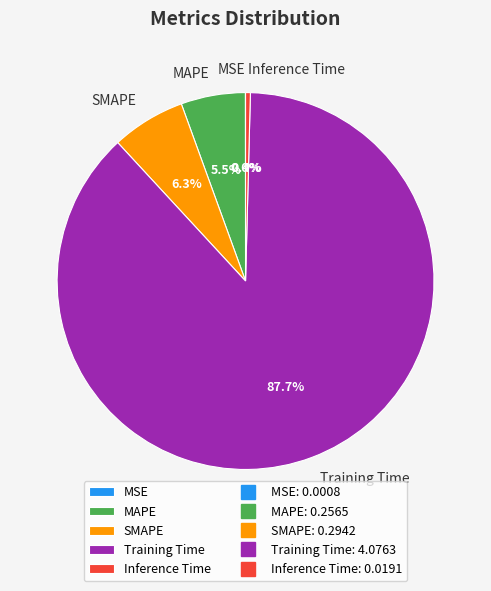

To the nearest percent, what is the difference between the SMAPE and Training Time slice percentages?

81%